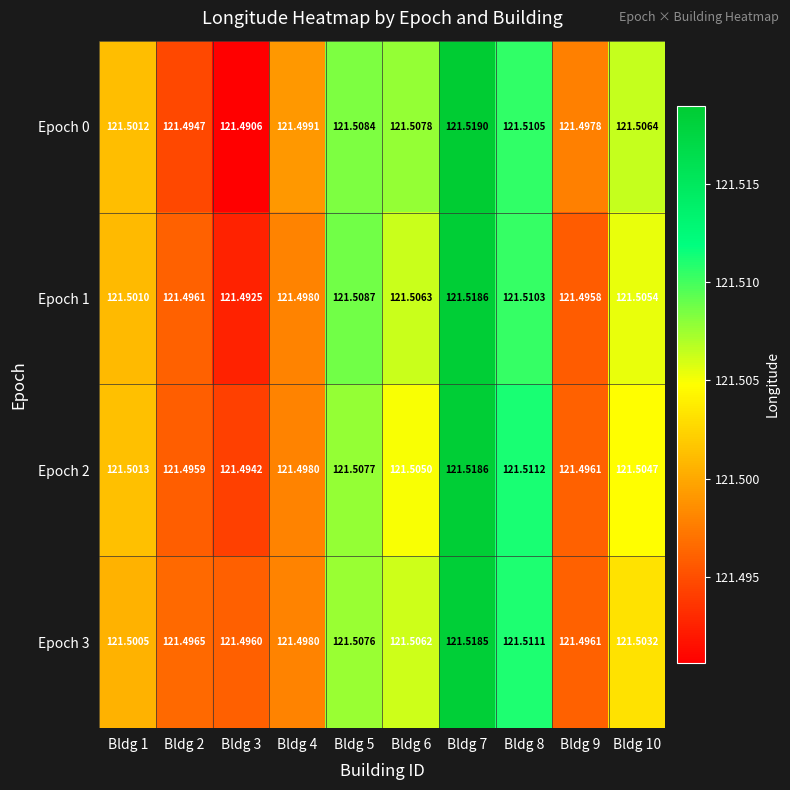

Which series has the largest total across all categories?

Epoch 0